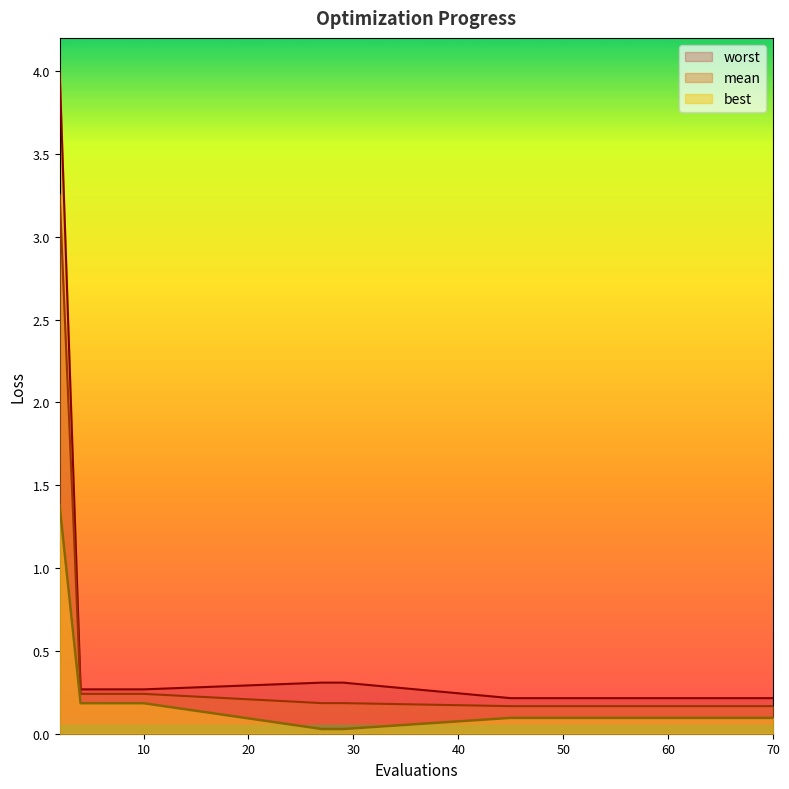

True or false: best and mean cross at least once.

False